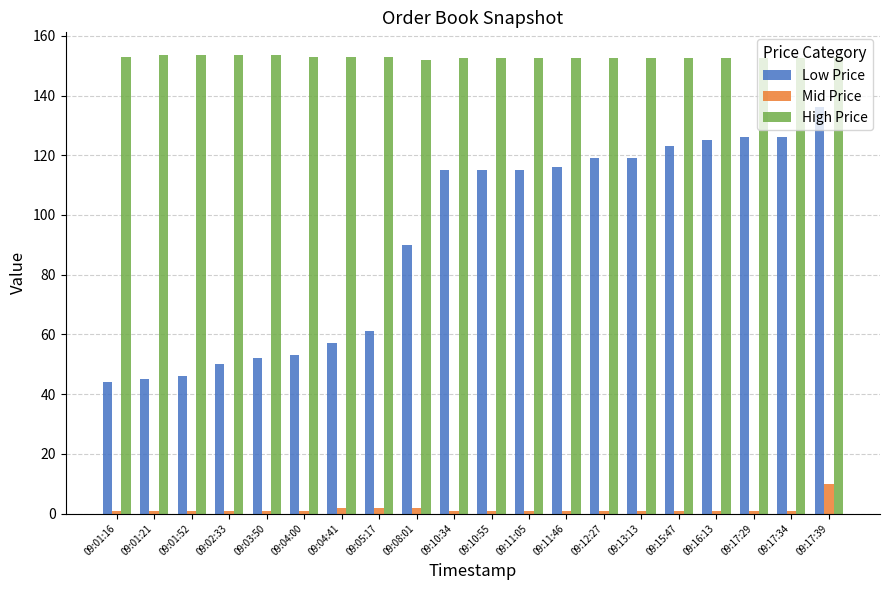

What is the lowest value of the Low Price series?

44.0